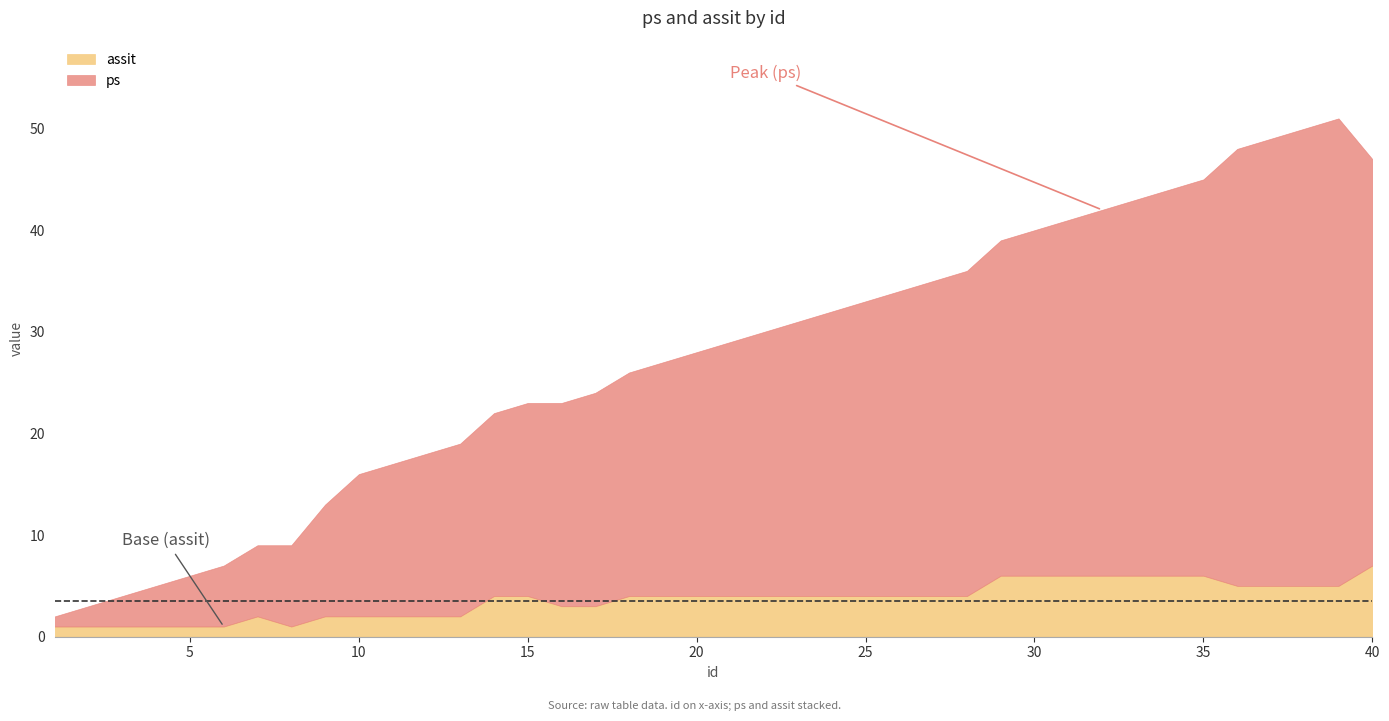

True or false: ps and assit cross at least once.

False